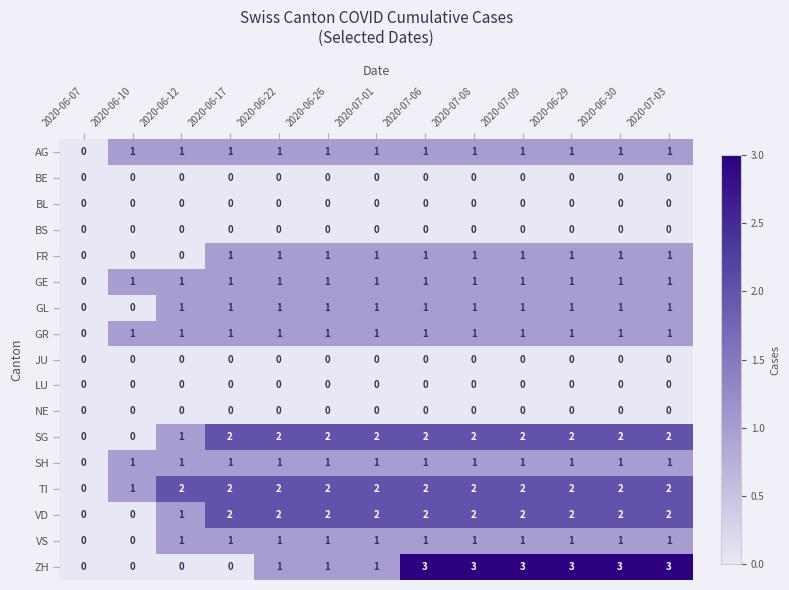

The value of FR at 2020-06-29 is 1. True or false?

True